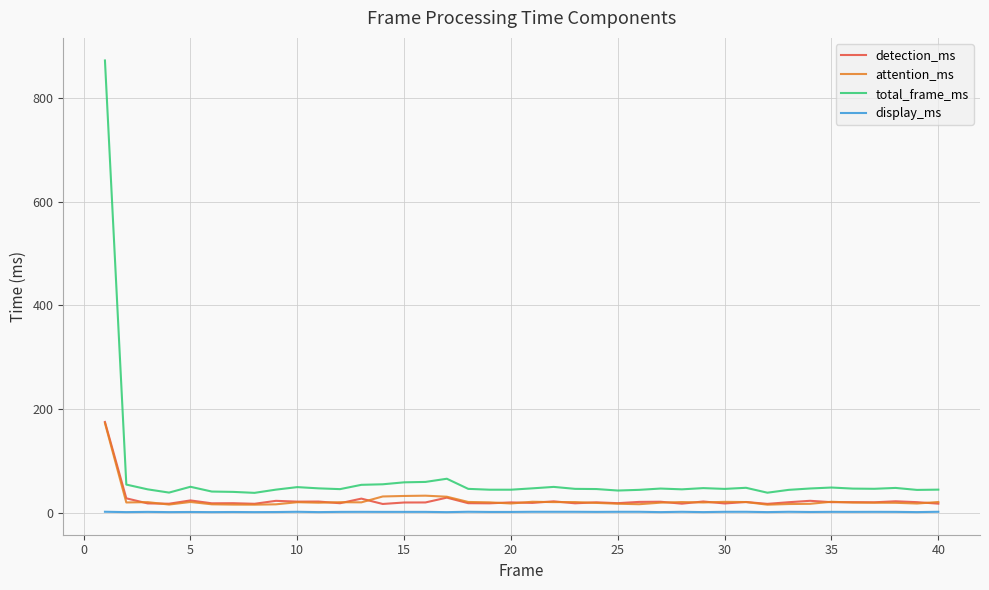

True or false: total_frame_ms and detection_ms intersect in this chart.

False